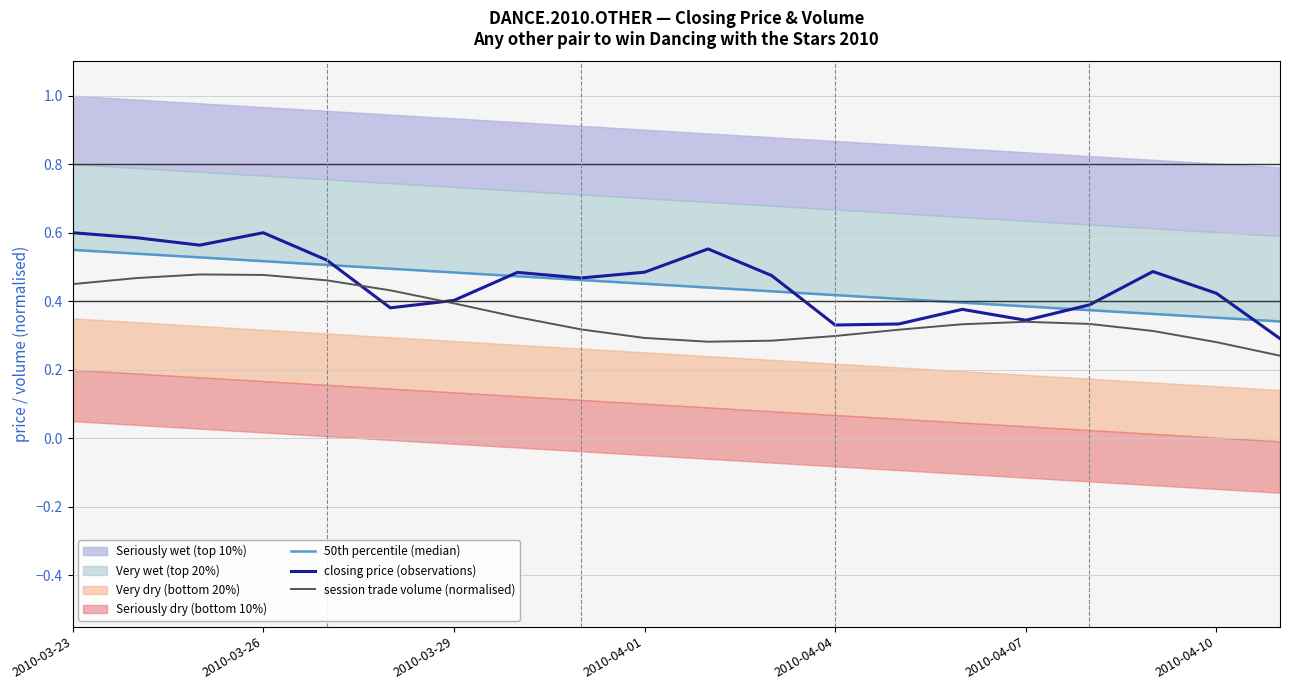

What is the smallest value displayed?

0.2